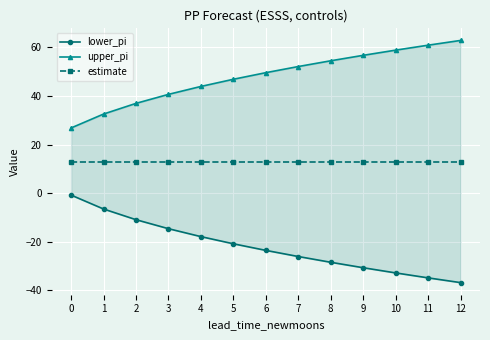

The lower_pi series shows -16.8 at 9. True or false?

False